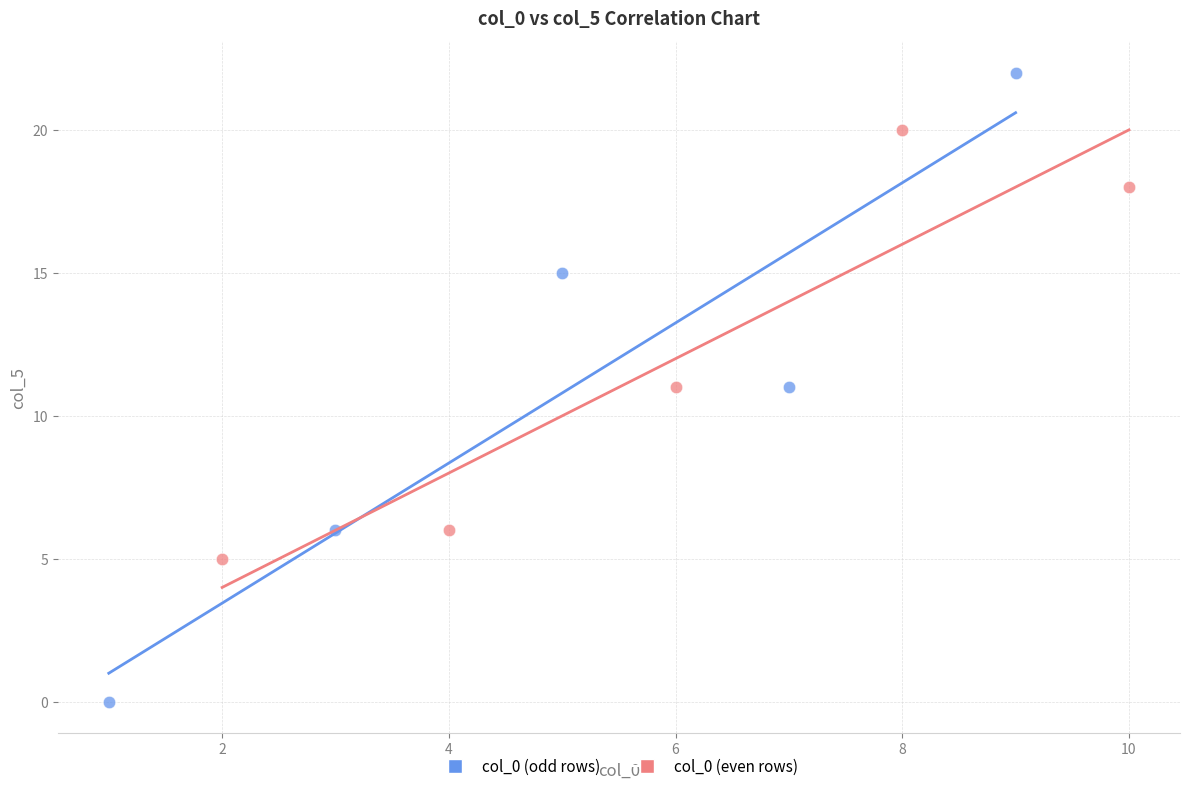

What are all the series names shown in the legend?

col_0 (odd rows), col_0 (even rows)